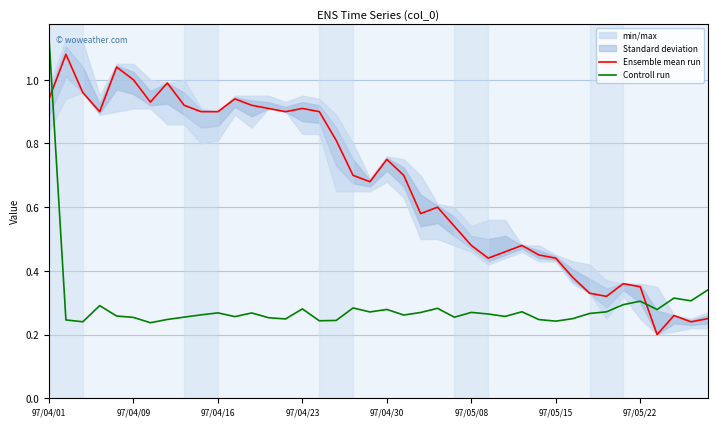

Is it true that Controll run equals 0.1 at 97/05/08?

False